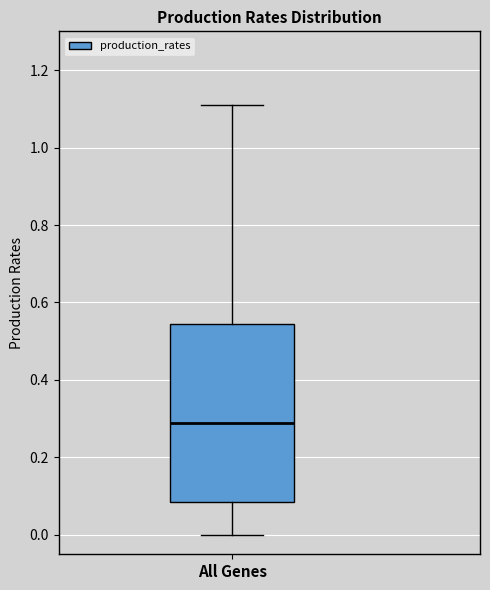

Transcribe this box plot: give where the median line is, the range the box spans, and where the two whiskers end, as read against the y-axis. The values are not printed on the chart, so give them approximately, as read against the axis.

median 0.28, box 0.08 to 0.54, whiskers 0.00 to 1.10